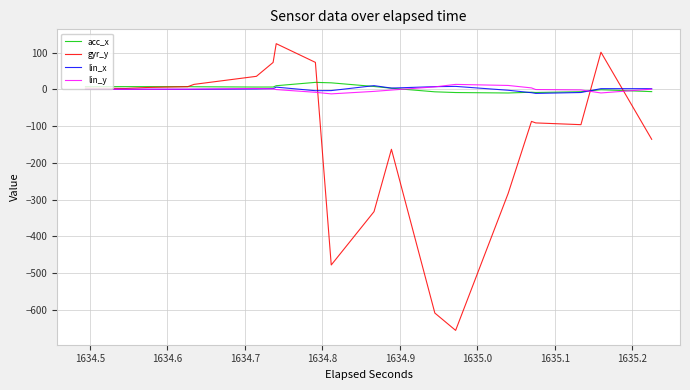

What are all the series names shown in the legend?

acc_x, gyr_y, lin_x, lin_y